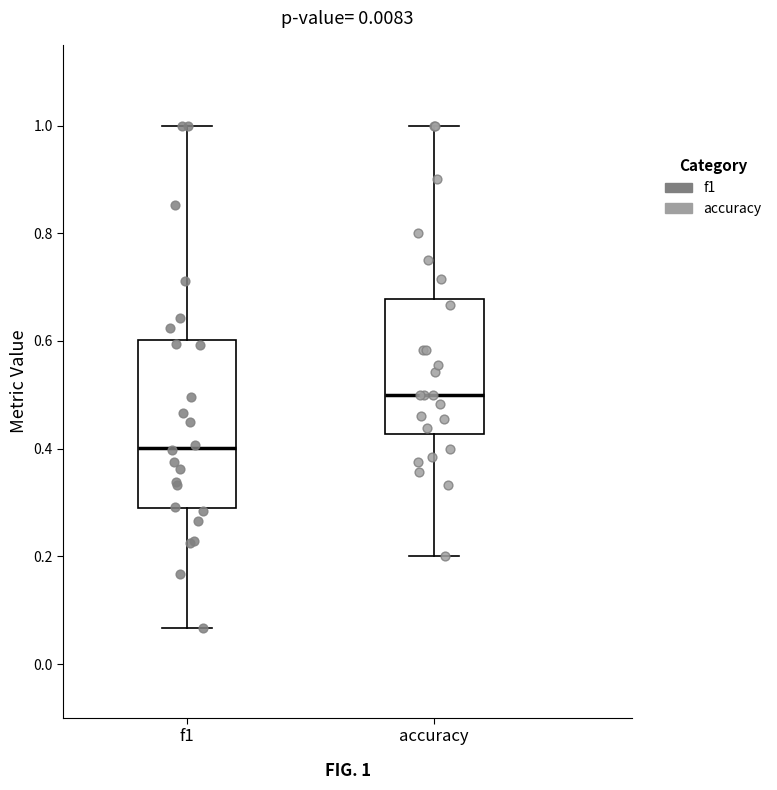

Which box has the lowest median line?

f1